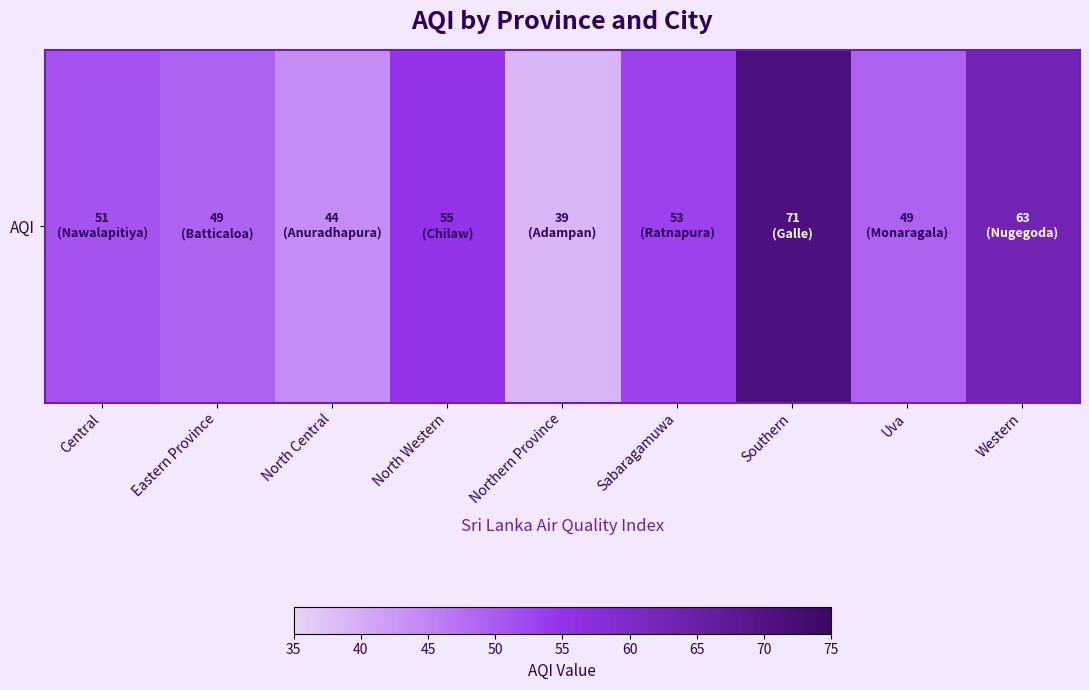

What is the smallest value displayed?

39